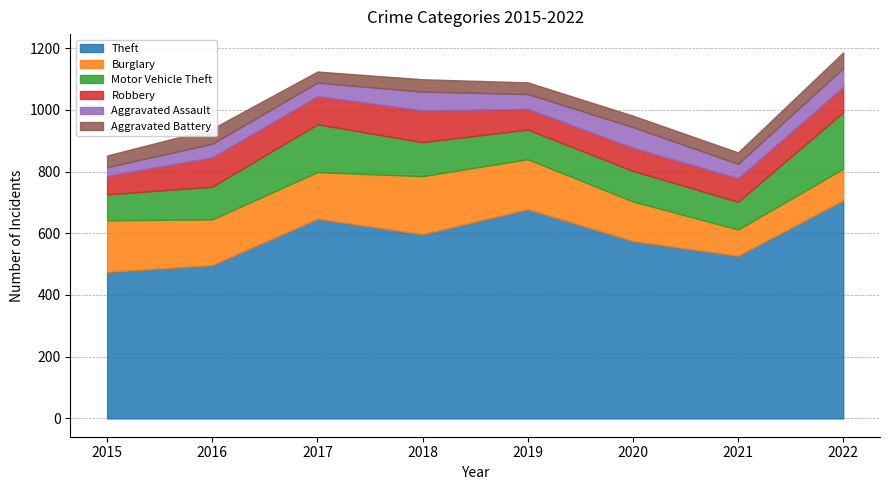

Reading left to right, list all the values displayed in this chart.

Theft: 2015=475	2016=497	2017=647	2018=597	2019=678	2020=575	2021=527	2022=707
Burglary: 2015=167	2016=148	2017=151	2018=188	2019=162	2020=128	2021=85	2022=102
Motor Vehicle Theft: 2015=84	2016=106	2017=155	2018=110	2019=96	2020=99	2021=90	2022=183
Robbery: 2015=60	2016=95	2017=91	2018=103	2019=67	2020=75	2021=76	2022=82
Aggravated Assault: 2015=28	2016=44	2017=44	2018=61	2019=48	2020=67	2021=47	2022=61
Aggravated Battery: 2015=38	2016=49	2017=36	2018=40	2019=38	2020=37	2021=37	2022=51